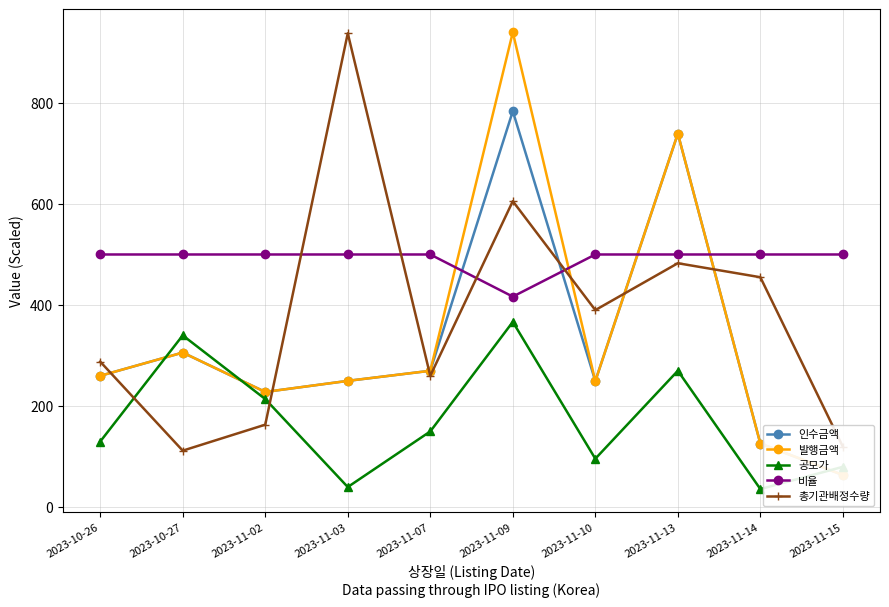

Which series has the widest spread of values?

발행금액